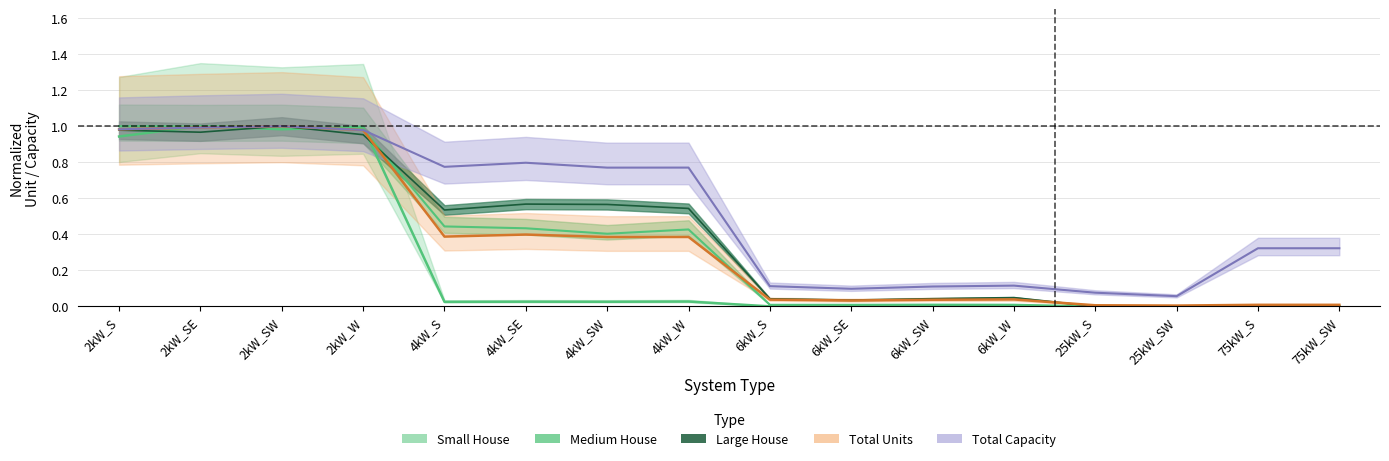

Reading left to right, list all the values displayed in this chart.

Small House: 2kW_S=0.9	2kW_SE=1.0	2kW_SW=1.0	2kW_W=1.0	4kW_S=0.0	4kW_SE=0.0	4kW_SW=0.0	4kW_W=0.0	6kW_S=0.0	6kW_SE=0.0	6kW_SW=0.0	6kW_W=0.0	25kW_S=0.0	25kW_SW=0.0	75kW_S=0.0	75kW_SW=0.0
Medium House: 2kW_S=1.0	2kW_SE=1.0	2kW_SW=1.0	2kW_W=1.0	4kW_S=0.4	4kW_SE=0.4	4kW_SW=0.4	4kW_W=0.4	6kW_S=0.0	6kW_SE=0.0	6kW_SW=0.0	6kW_W=0.0	25kW_S=0.0	25kW_SW=0.0	75kW_S=0.0	75kW_SW=0.0
Large House: 2kW_S=1.0	2kW_SE=1.0	2kW_SW=1.0	2kW_W=1.0	4kW_S=0.5	4kW_SE=0.6	4kW_SW=0.6	4kW_W=0.5	6kW_S=0.0	6kW_SE=0.0	6kW_SW=0.0	6kW_W=0.0	25kW_S=0.0	25kW_SW=0.0	75kW_S=0.0	75kW_SW=0.0
Total Units: 2kW_S=1.0	2kW_SE=1.0	2kW_SW=1.0	2kW_W=1.0	4kW_S=0.4	4kW_SE=0.4	4kW_SW=0.4	4kW_W=0.4	6kW_S=0.0	6kW_SE=0.0	6kW_SW=0.0	6kW_W=0.0	25kW_S=0.0	25kW_SW=0.0	75kW_S=0.0	75kW_SW=0.0
Total Capacity: 2kW_S=1.0	2kW_SE=1.0	2kW_SW=1.0	2kW_W=1.0	4kW_S=0.8	4kW_SE=0.8	4kW_SW=0.8	4kW_W=0.8	6kW_S=0.1	6kW_SE=0.1	6kW_SW=0.1	6kW_W=0.1	25kW_S=0.1	25kW_SW=0.1	75kW_S=0.3	75kW_SW=0.3